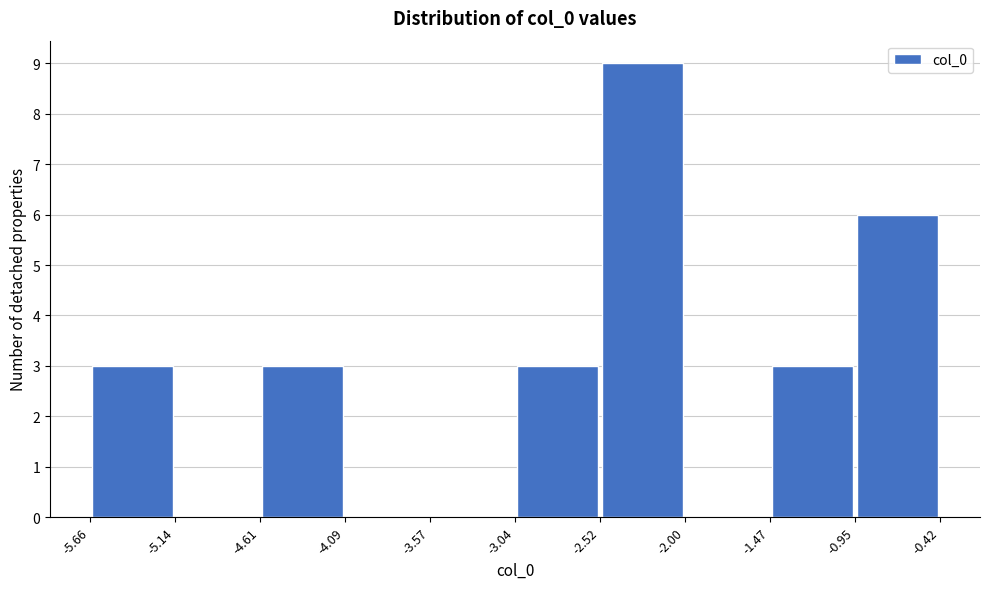

Reading left to right, list every bar in this chart as the range it spans on the x-axis followed by its height. The values are not printed on the chart, so give them approximately, as read against the axis.

-5.66 to -5.14: 3
-5.14 to -4.61: 0
-4.61 to -4.09: 3
-4.09 to -3.57: 0
-3.57 to -3.04: 0
-3.04 to -2.52: 3
-2.52 to -2.00: 9
-2.00 to -1.47: 0
-1.47 to -0.95: 3
-0.95 to -0.42: 6